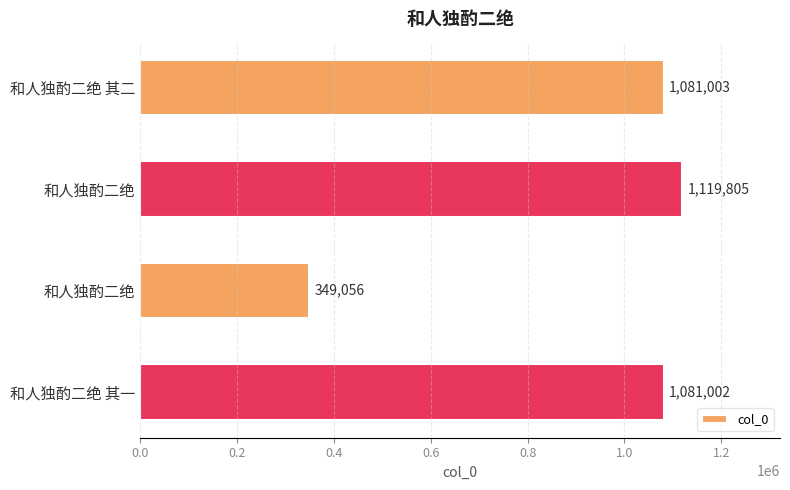

How many series are shown in this chart?

1